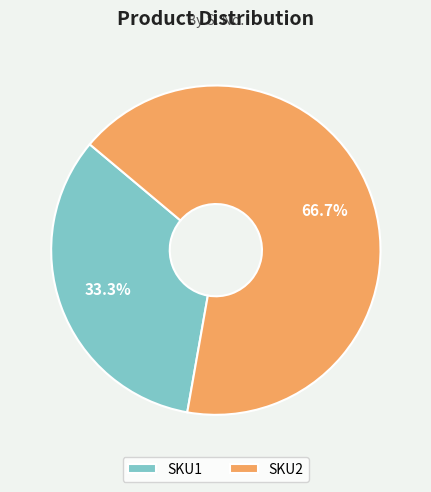

What percentage is the SKU2 slice, to the nearest percent?

67%